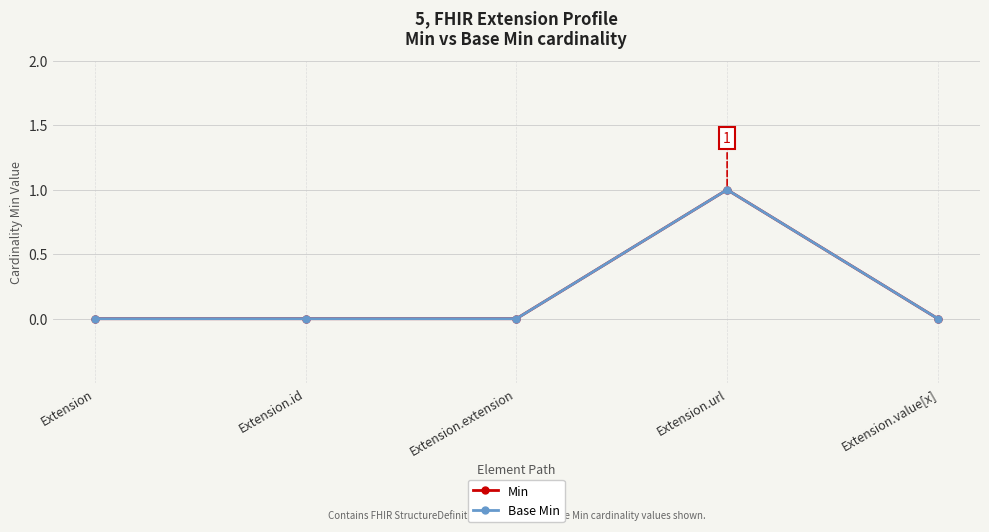

Reading right to left, what are all the values shown in this chart?

Min: 0	1	0	0	0
Base Min: 0	1	0	0	0